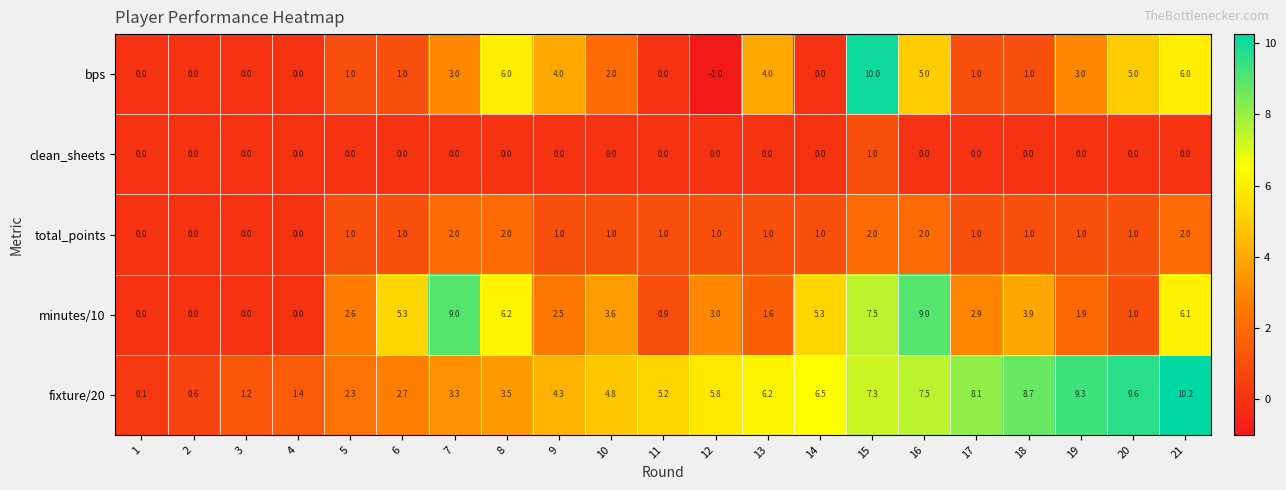

The value of total_points at 18 is 1.0. True or false?

True